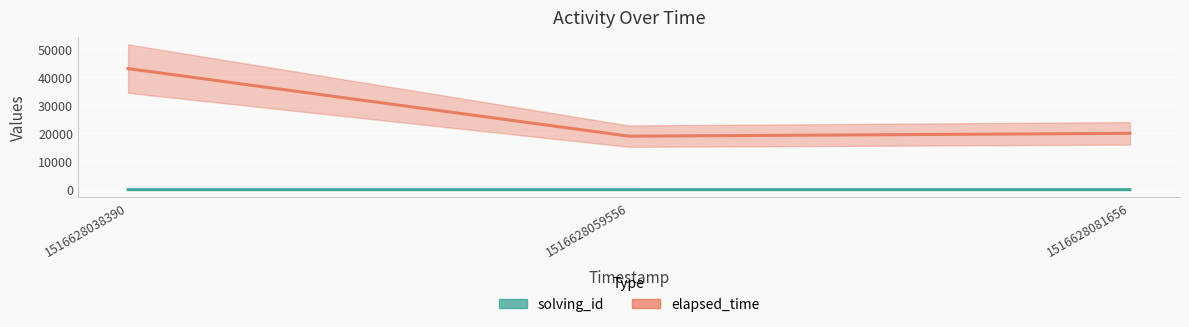

Between 1516628038390 and 1516628059556, which series saw the biggest shift?

elapsed_time